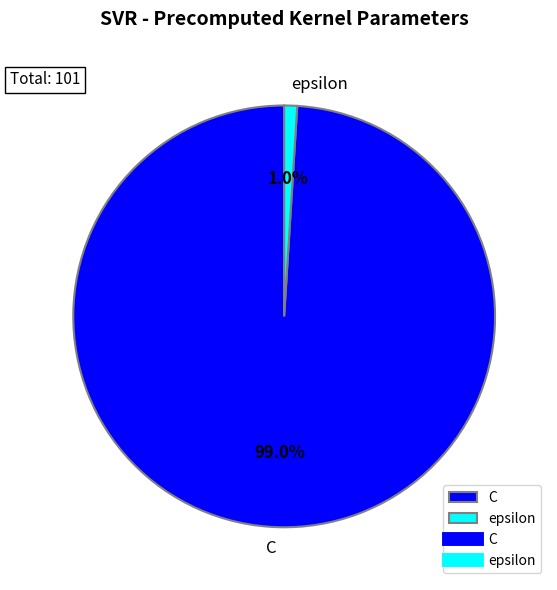

What percentage is the C slice, to the nearest percent?

99%